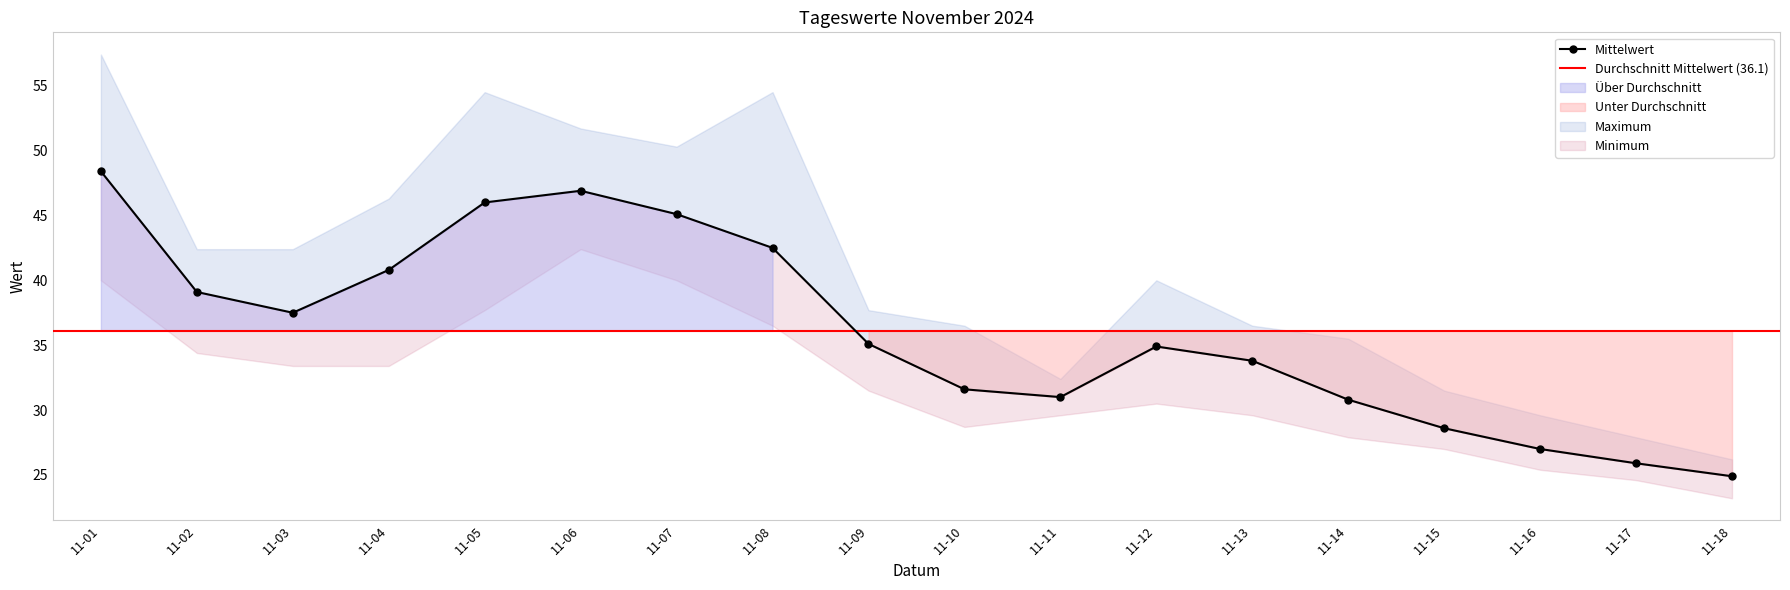

How many values in the Maximum series exceed 40?

8